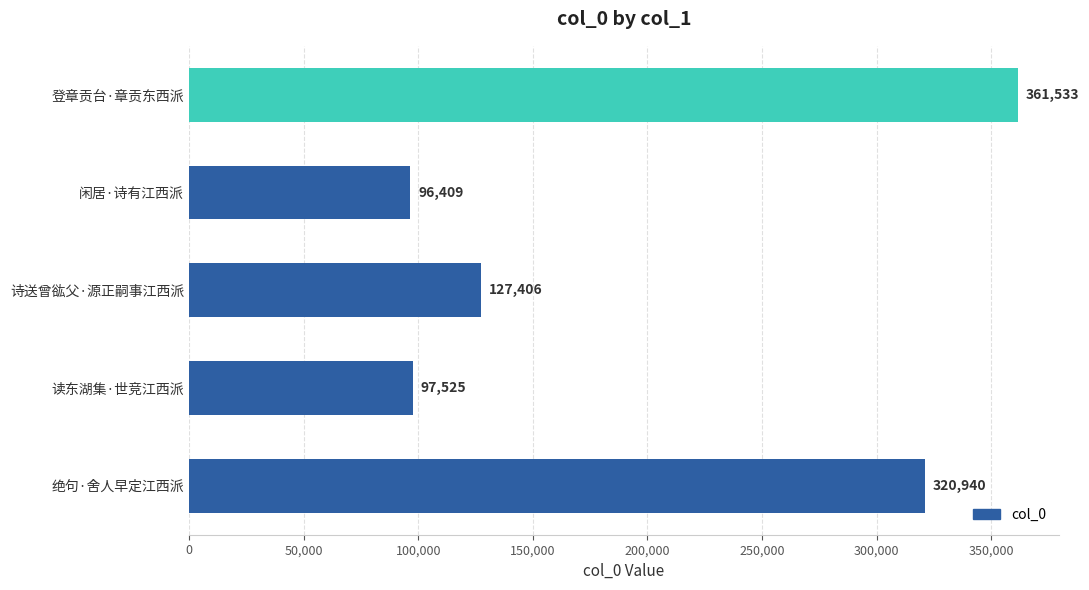

What is the label of the 2nd bar from the bottom?

读东湖集·世竞江西派